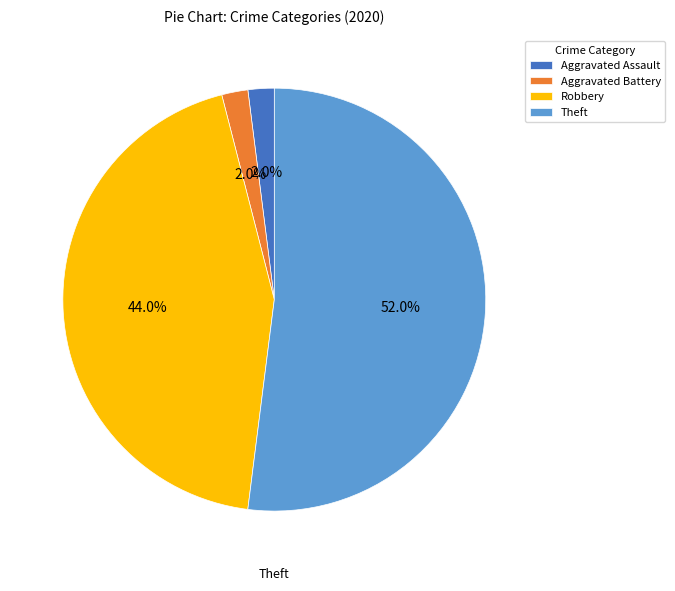

What is the ratio of the value at Theft to the value at Aggravated Assault?

26.0